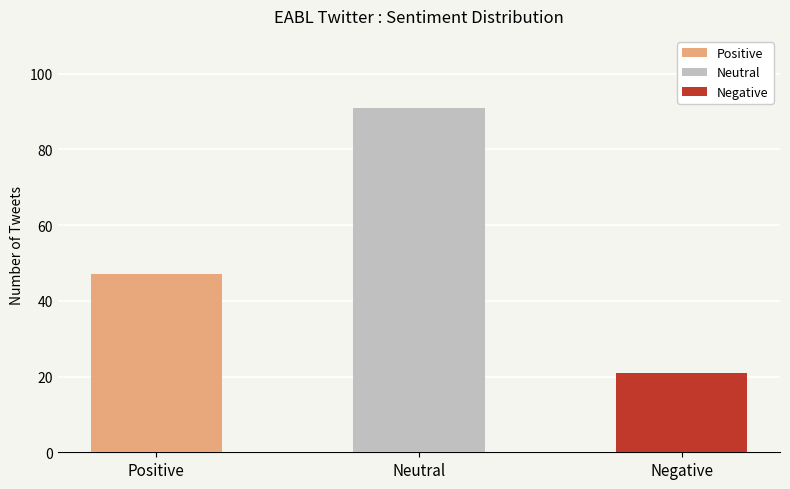

True or false: the data shows 8 at Negative.

False